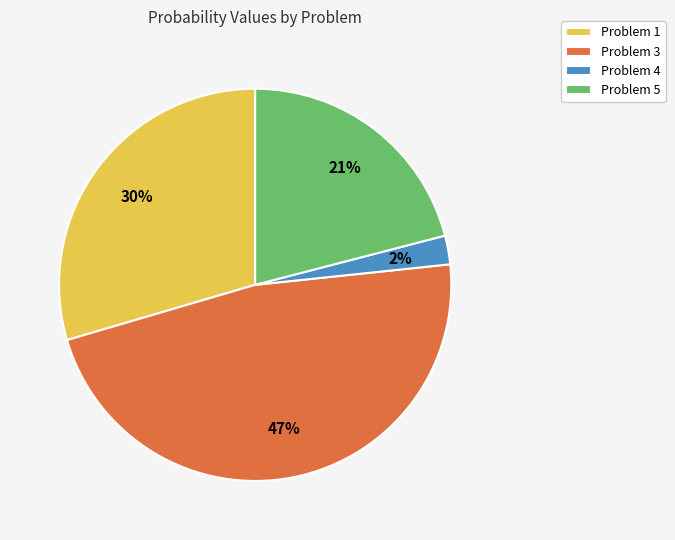

Rank the categories by value from highest to lowest.

Problem 3, Problem 1, Problem 5, Problem 4